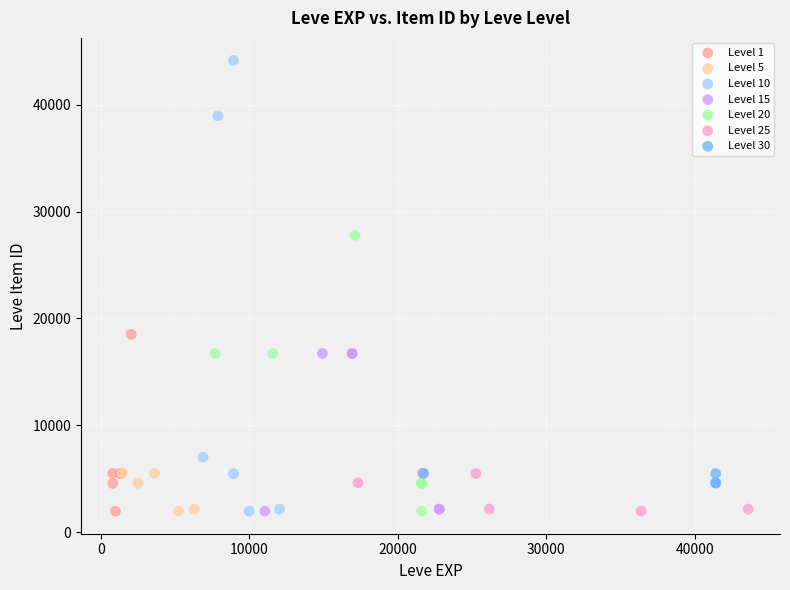

Which series reaches the maximum Y coordinate?

Level 10